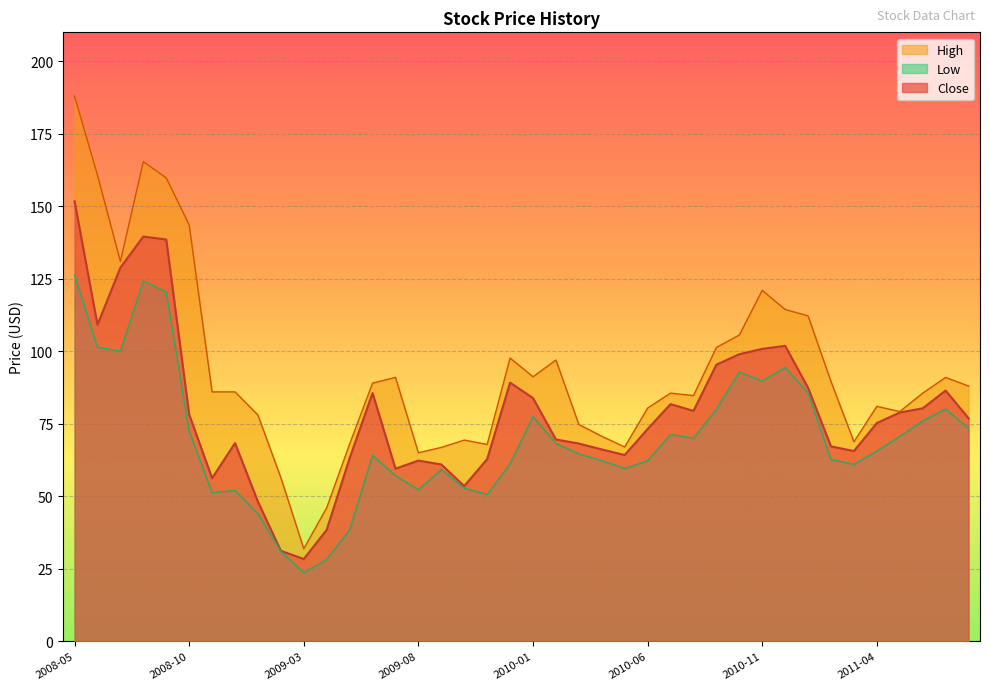

At which category is the sum across all series the highest?

2008-05